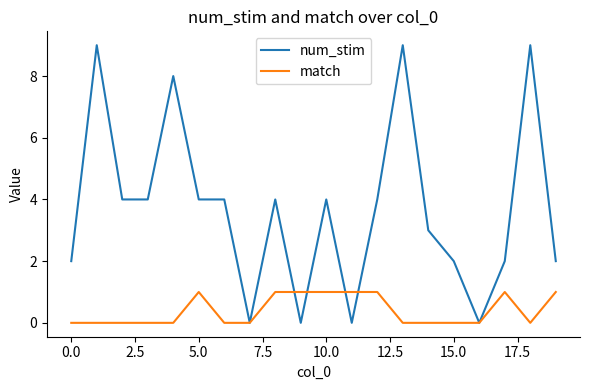

Rank the series by their maximum value, from highest to lowest.

num_stim, match